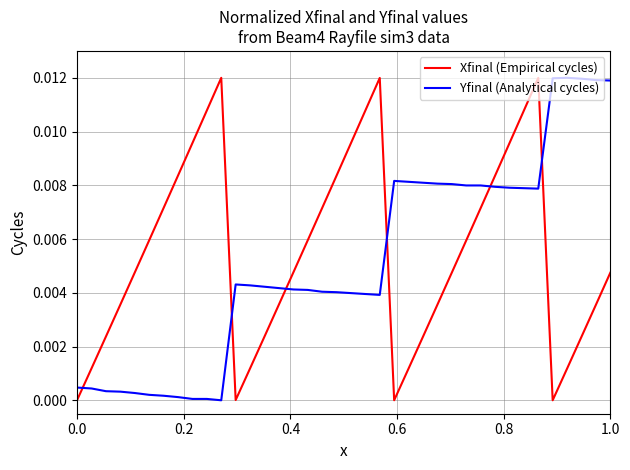

What is the sum of all Yfinal (Analytical cycles) values?

0.2